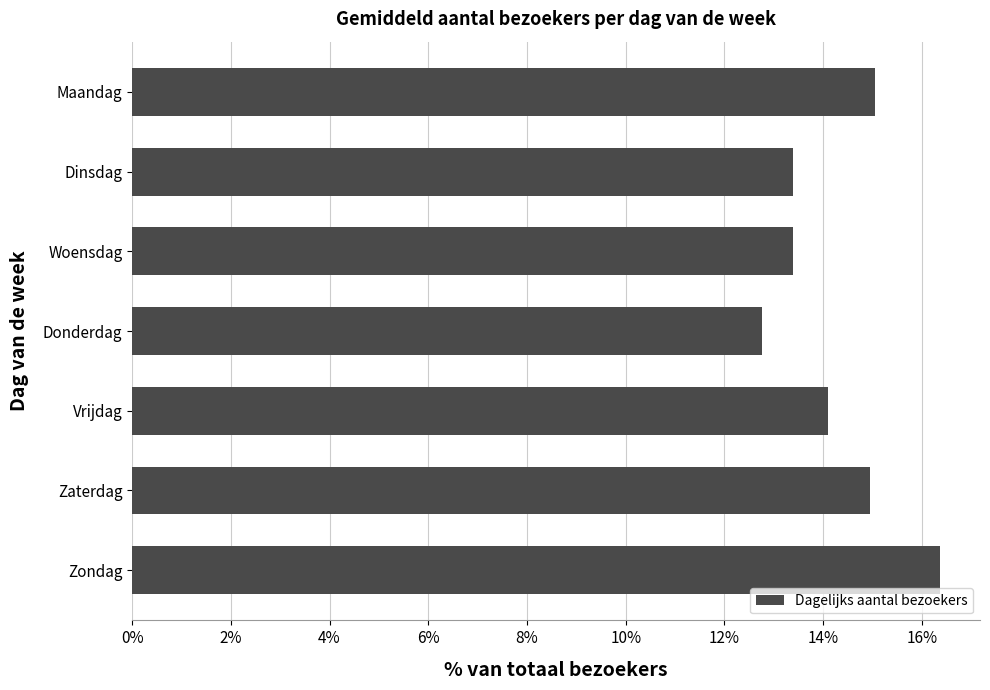

What is the difference between the maximum and second lowest values?

3.0